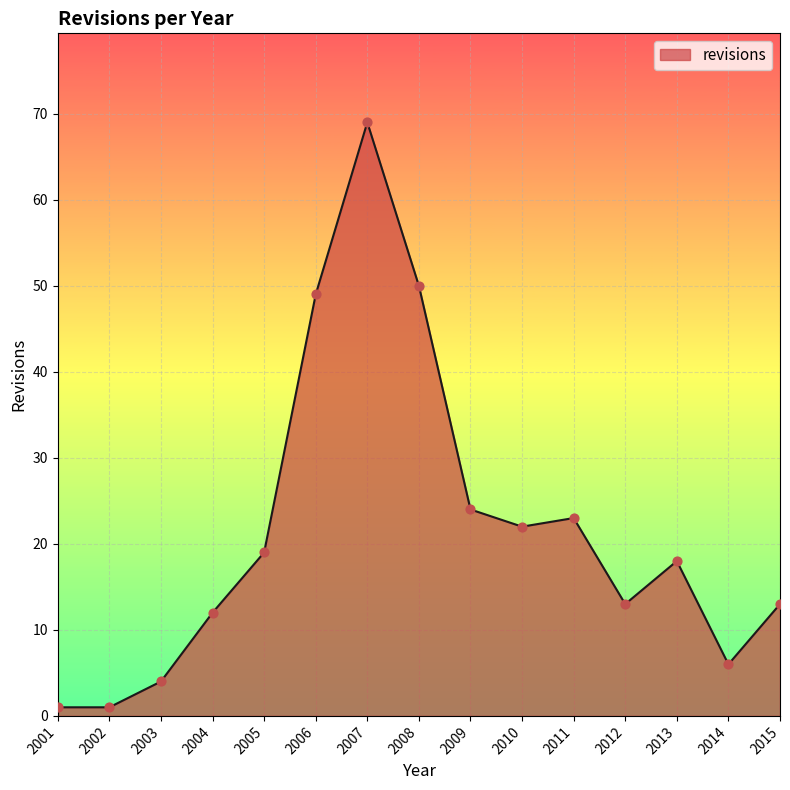

What is the ratio of the value at 2012 to the value at 2004?

1.1